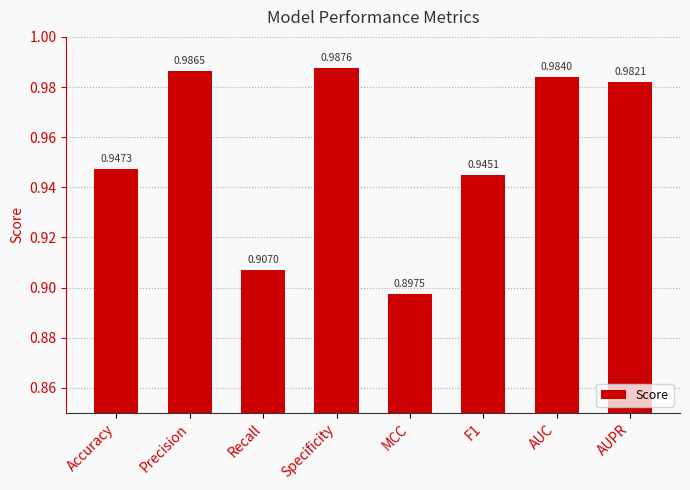

What is the label of the 3rd bar from the left?

Recall